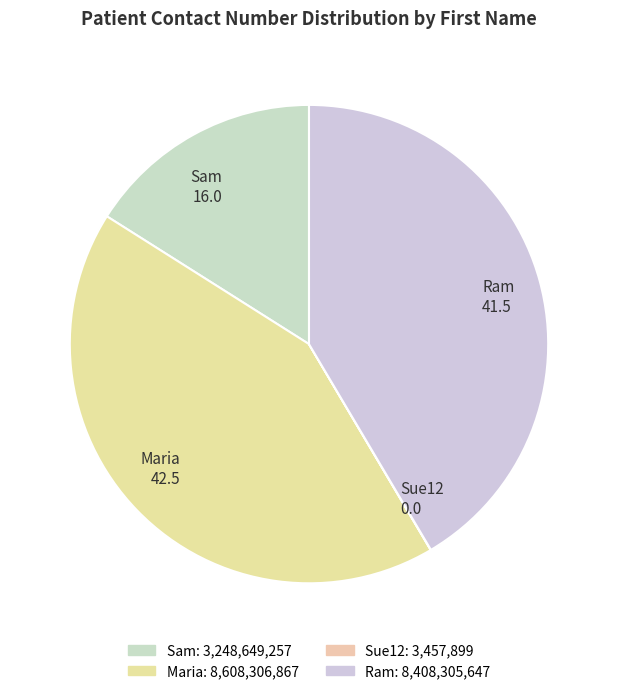

True or false: Ram 41.5 accounts for 50% of the total.

False